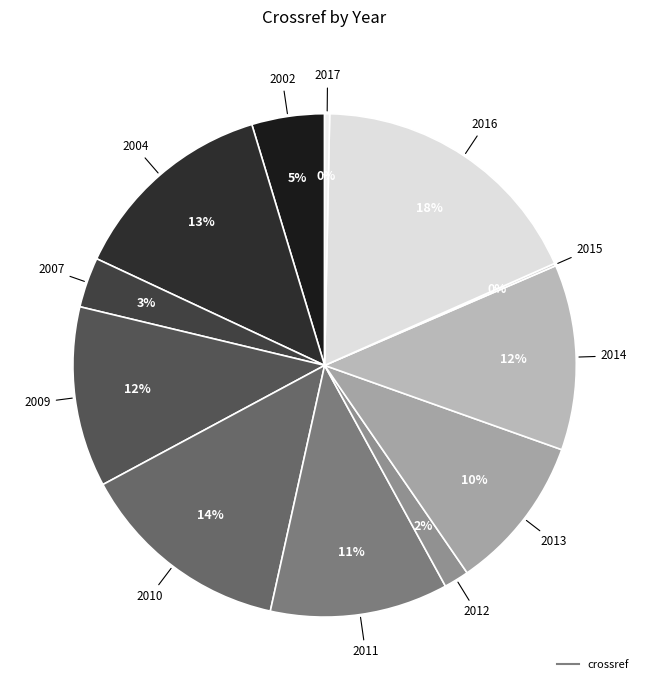

Rank the categories by value from lowest to highest.

2015, 2017, 2012, 2007, 2002, 2013, 2011, 2009, 2014, 2004, 2010, 2016